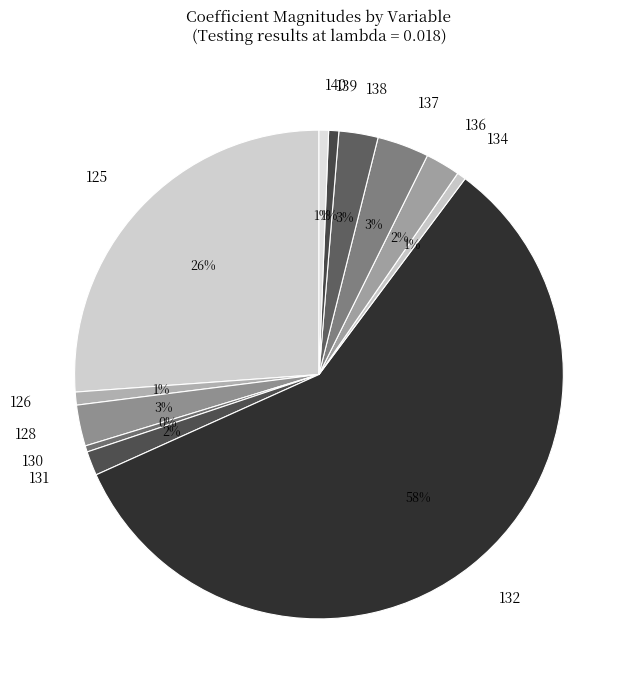

Does any single category account for the majority?

Yes